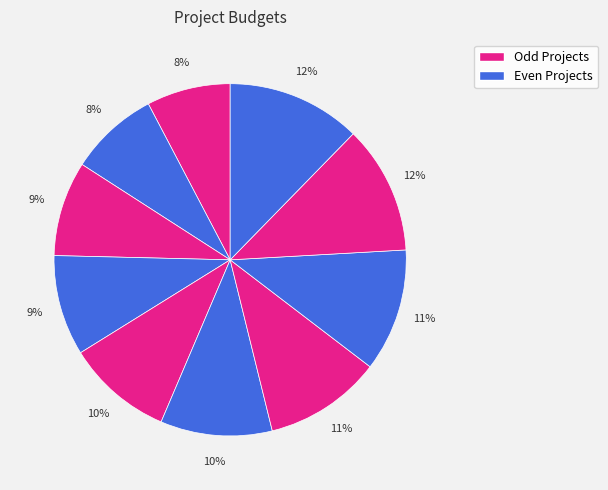

How many slices are in this pie chart?

10